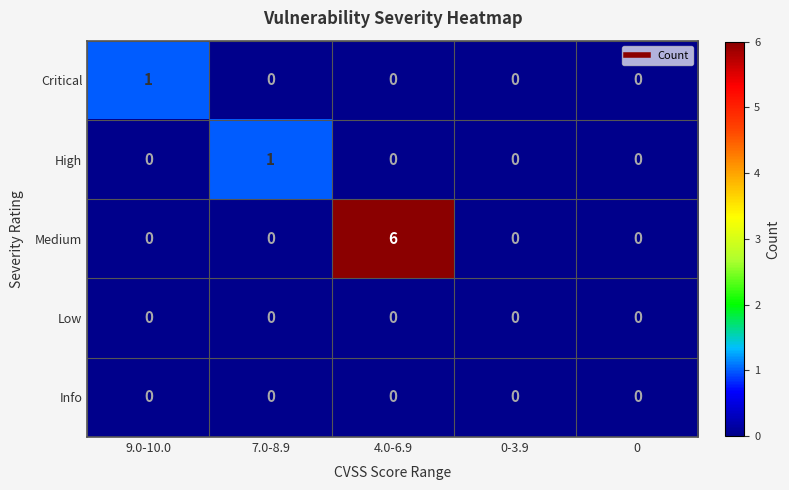

Which series has the largest total across all categories?

Medium